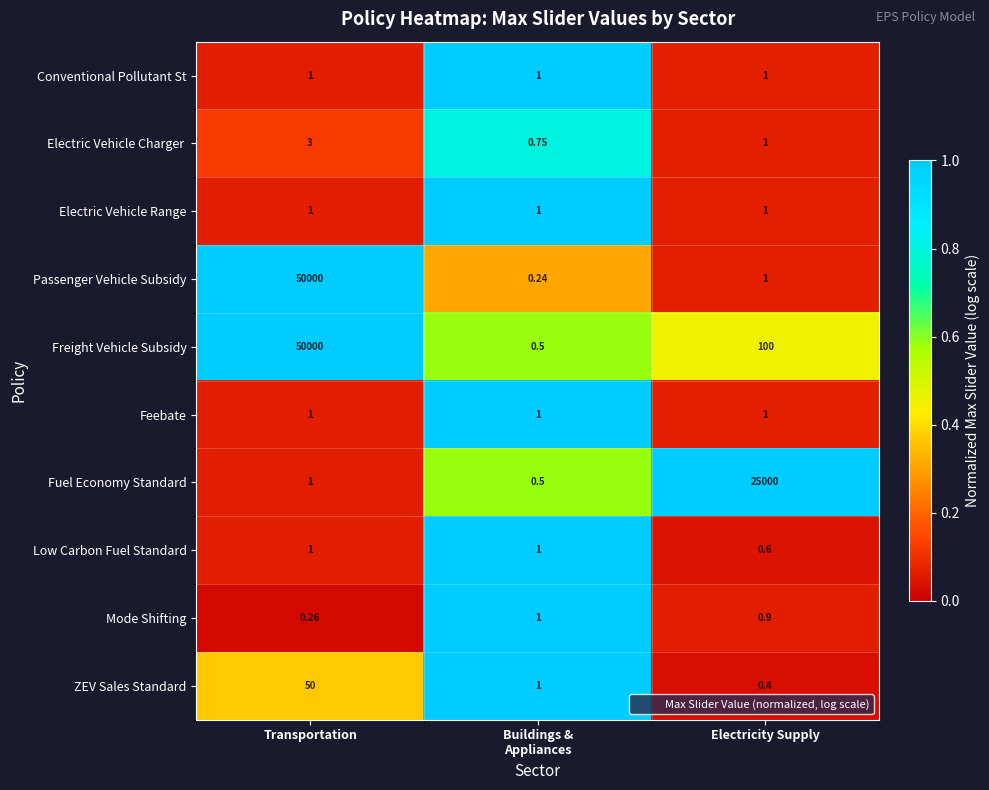

Which series has the widest spread of values?

Passenger Vehicle Subsidy